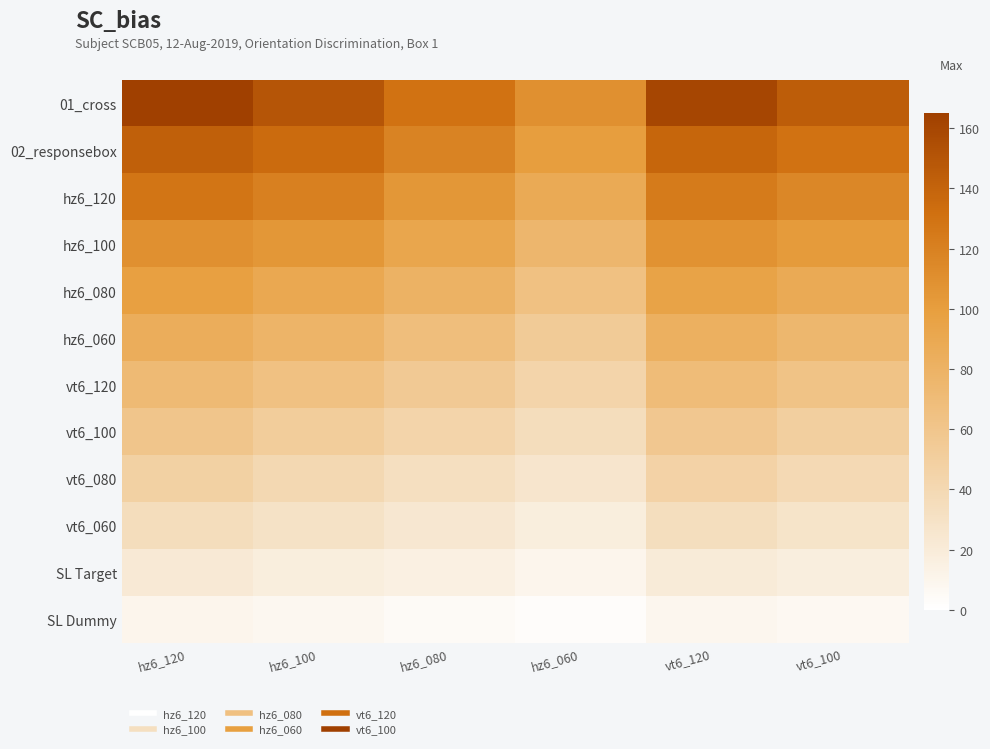

List the series in order of their peak value, highest first.

01_cross, 02_responsebox, hz6_120, hz6_100, hz6_080, hz6_060, vt6_120, vt6_100, vt6_080, vt6_060, SL Target, SL Dummy